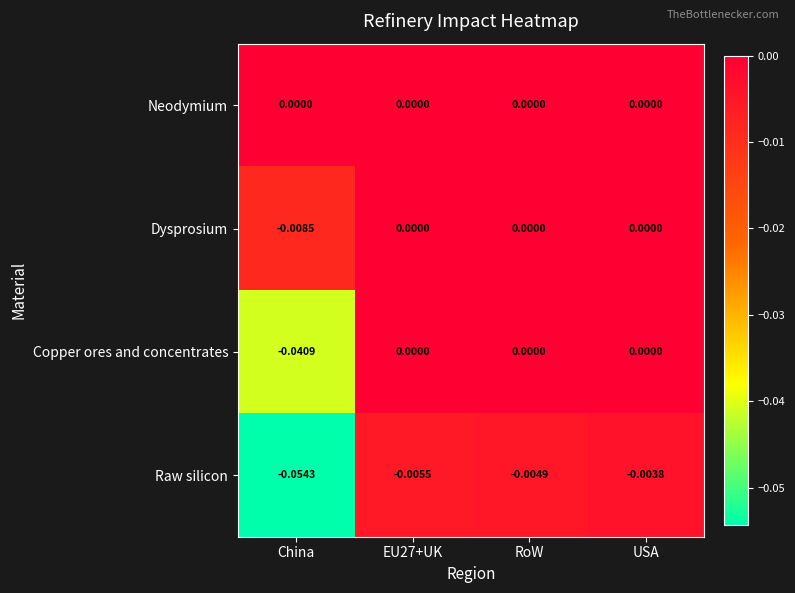

At which category is the sum across all series the highest?

USA